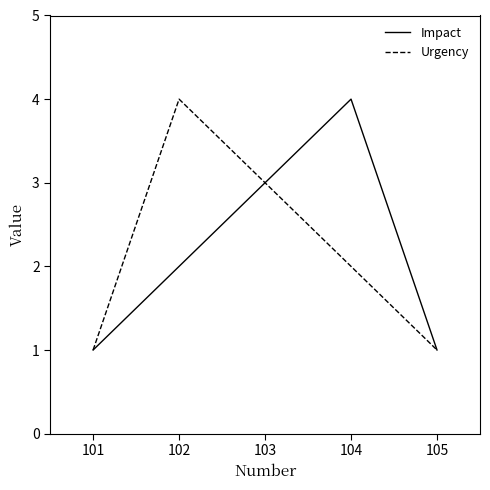

The Urgency series shows 1 at 101. True or false?

True